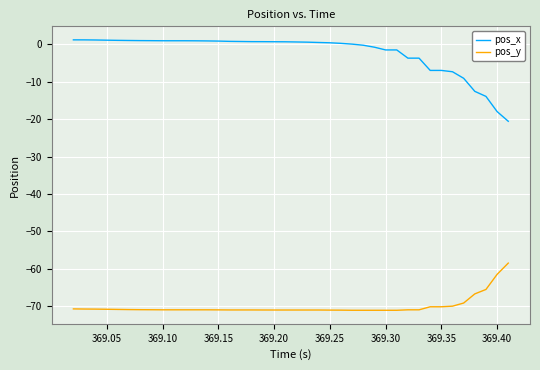

Which series has the largest total across all categories?

pos_x